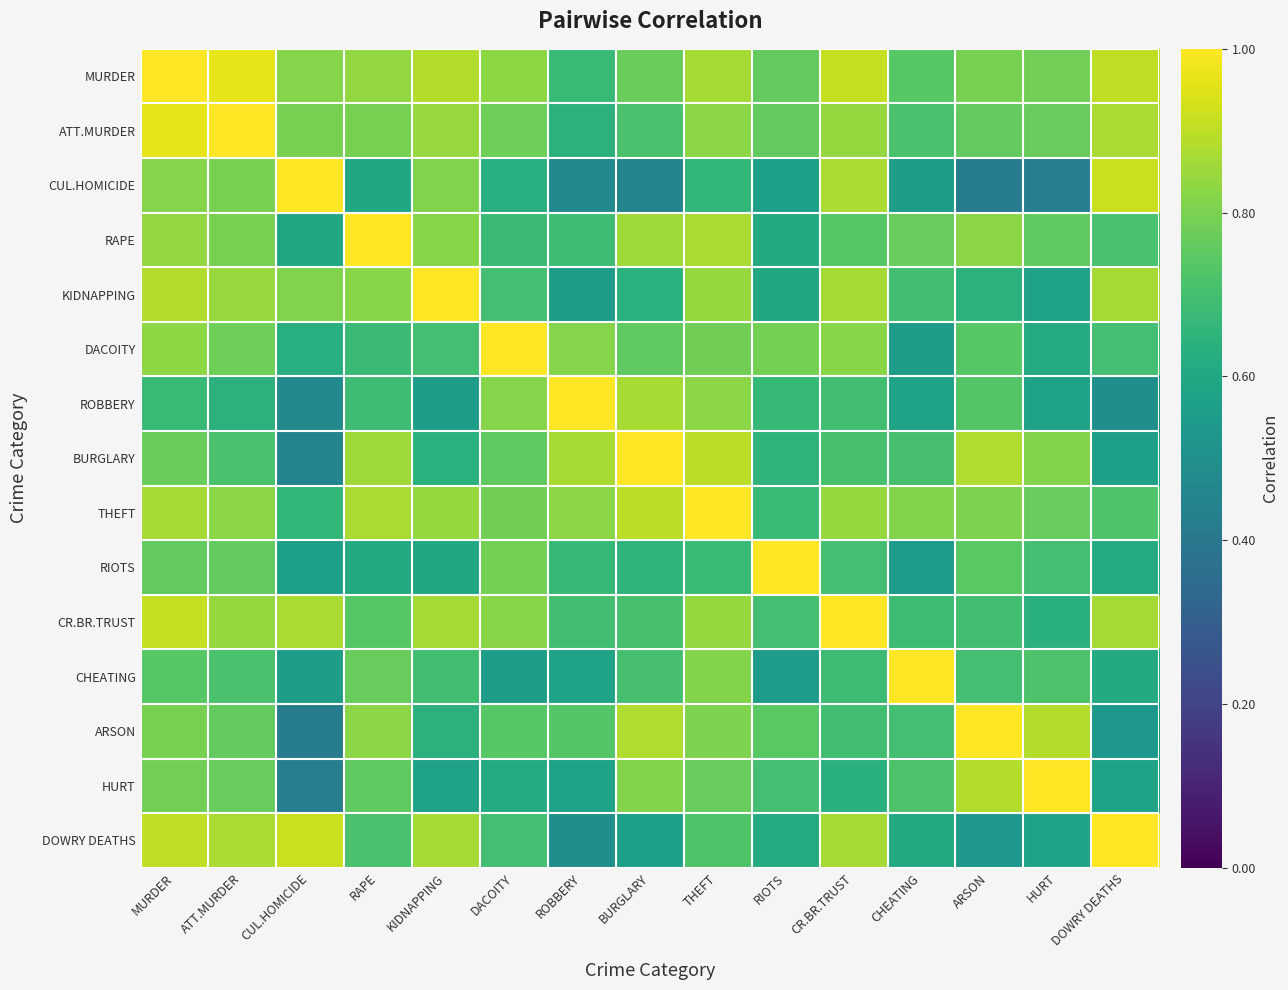

Which label corresponds to the largest value in the chart?

MURDER